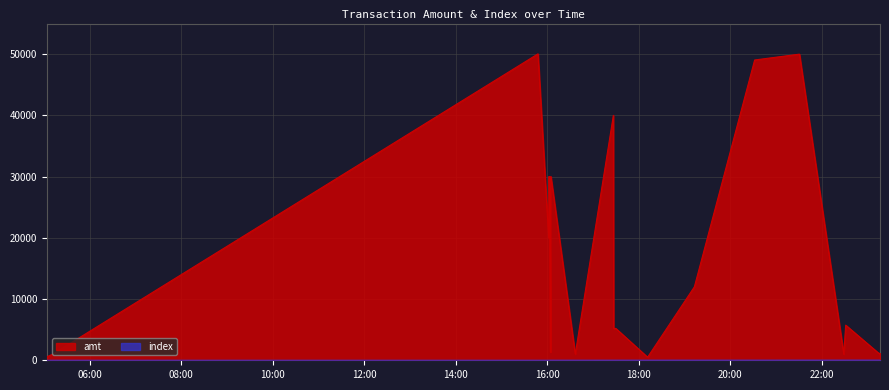

Rank the series at 2023-09-10 16:36:29 from lowest to highest value.

index, amt